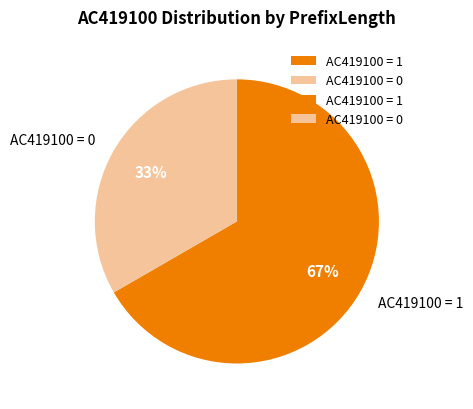

What is the largest slice in the pie chart?

AC419100 = 1